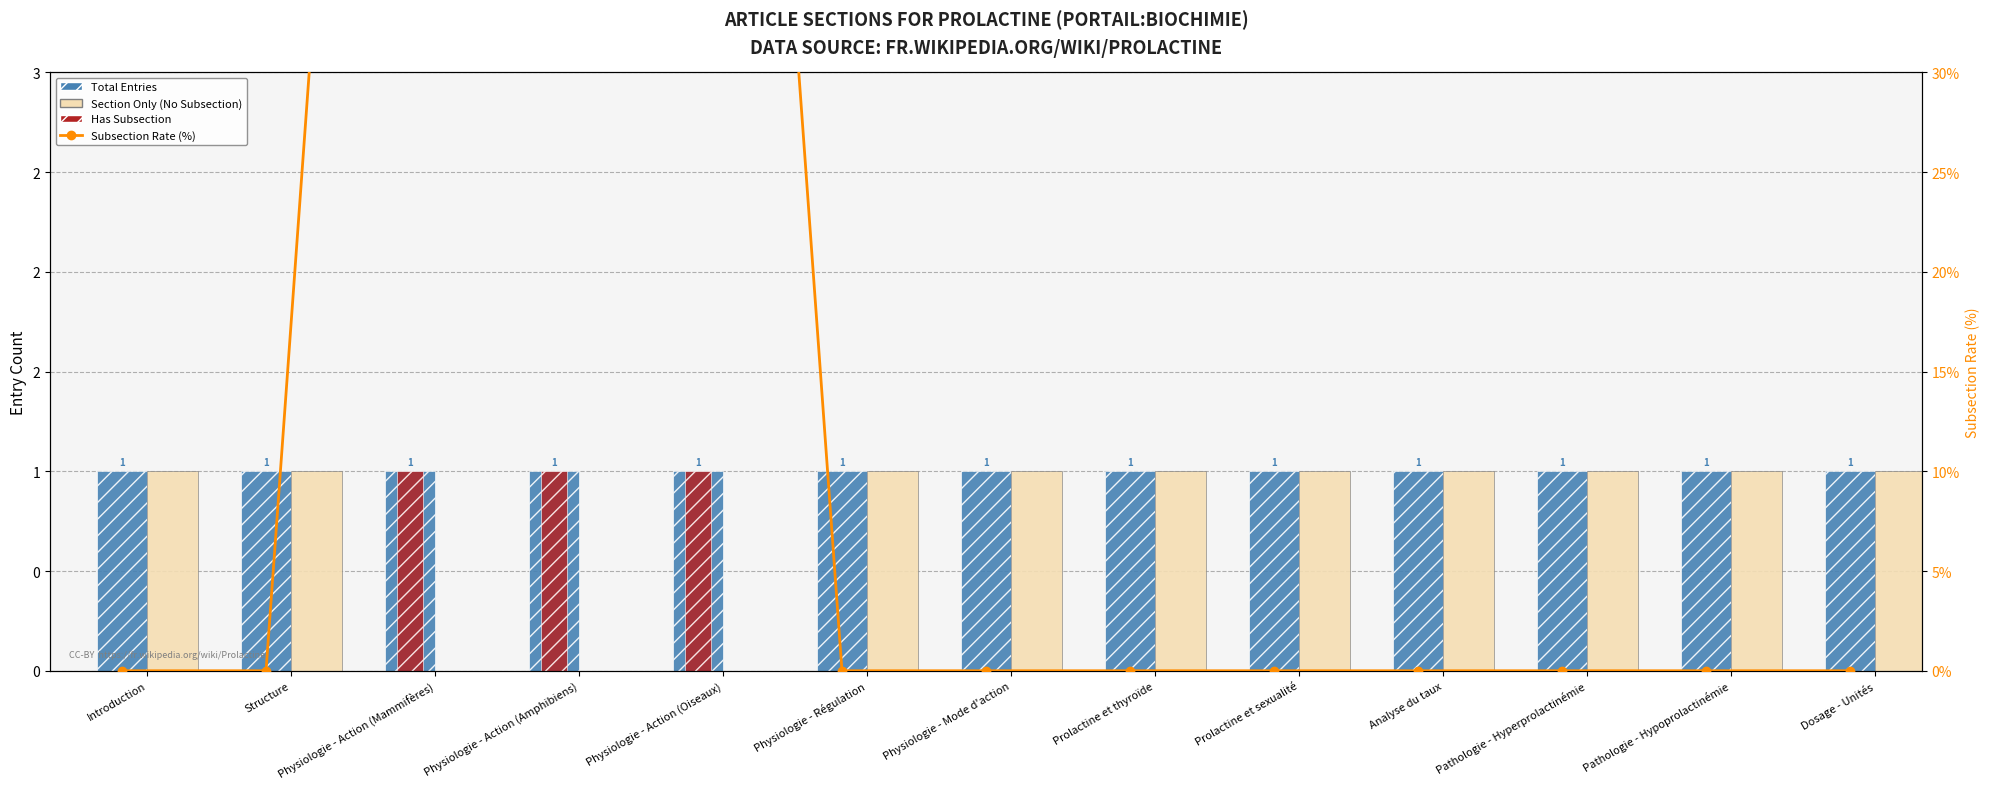

List the labels in order of Has Subsection value, smallest first.

Introduction, Structure, Physiologie - Régulation, Physiologie - Mode d'action, Prolactine et thyroïde, Prolactine et sexualité, Analyse du taux, Pathologie - Hyperprolactinémie, Pathologie - Hypoprolactinémie, Dosage - Unités, Physiologie - Action (Mammifères), Physiologie - Action (Amphibiens), Physiologie - Action (Oiseaux)